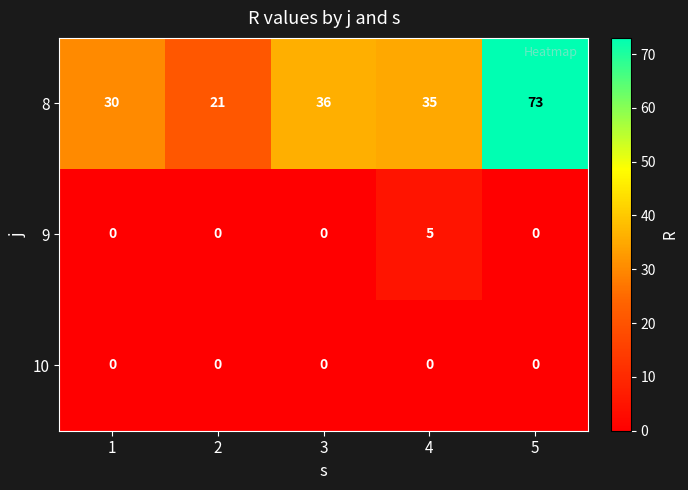

The value of 8 at 4 is 35. True or false?

True